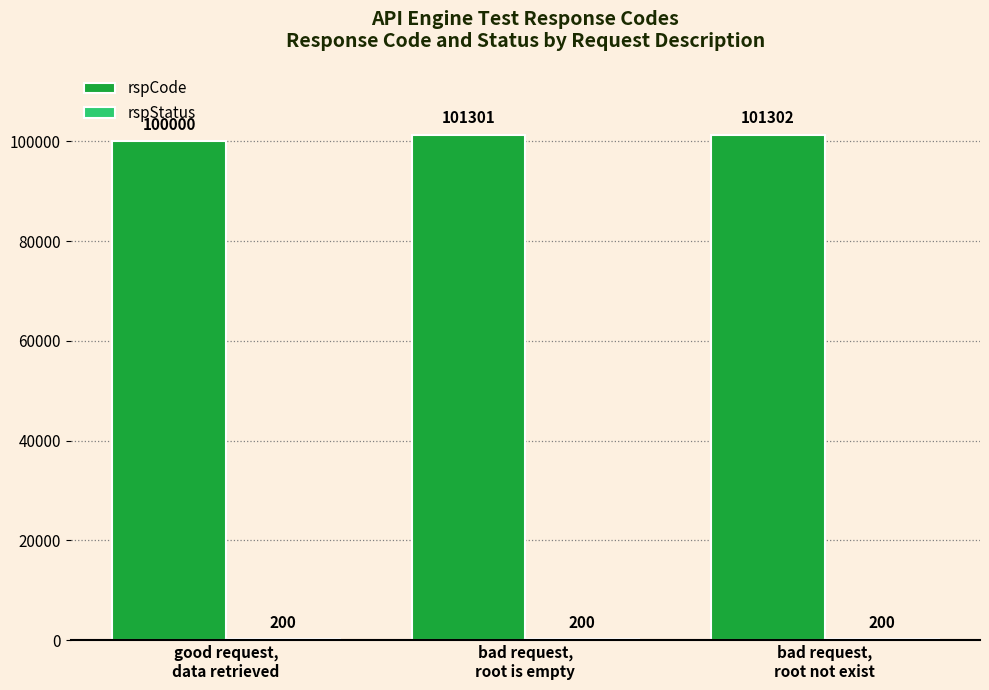

Which series has the largest total across all categories?

rspCode